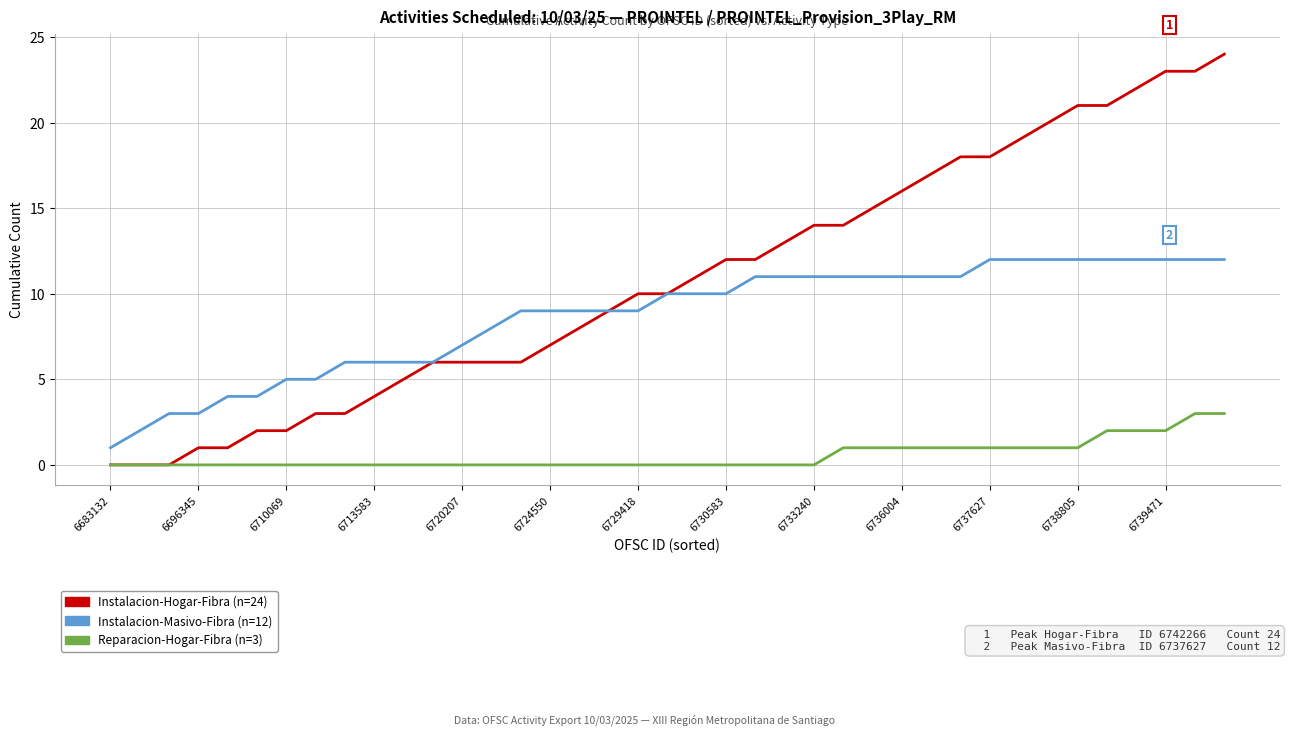

Does the chart display data point markers on the line(s)?

No